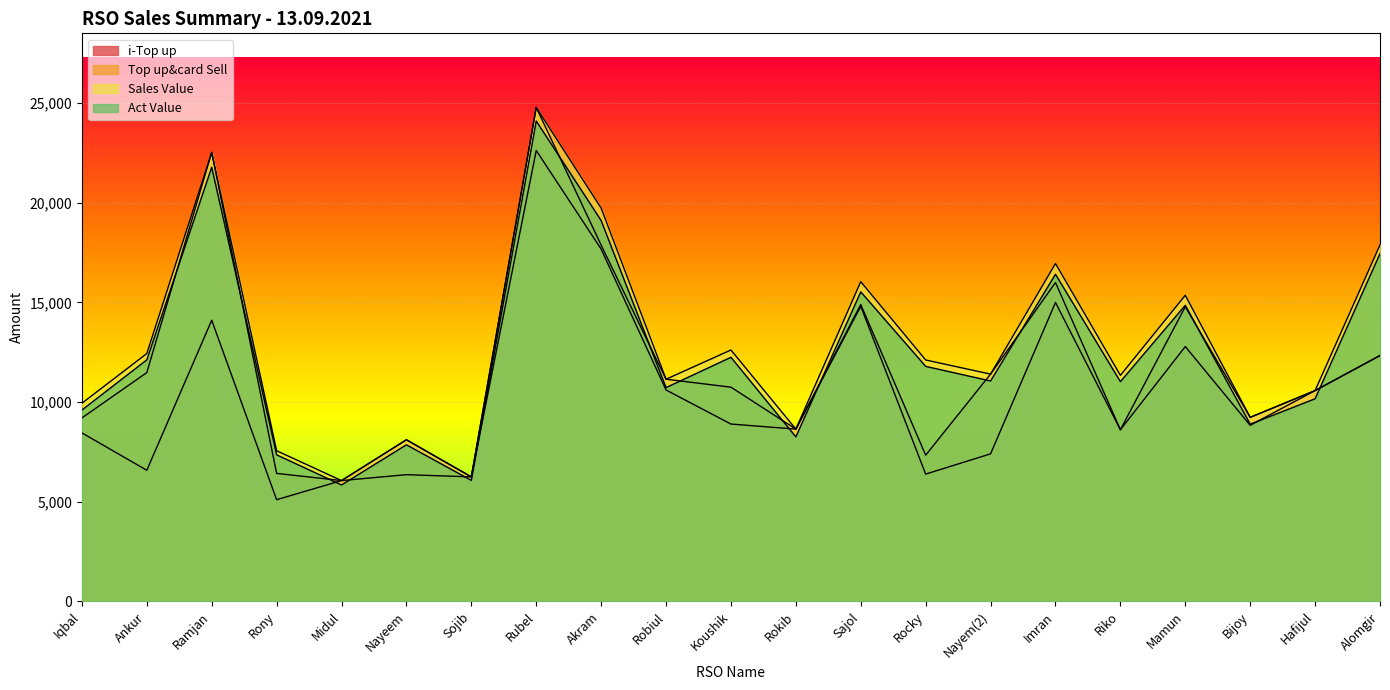

What is the highest value of the Act Value series?

24103.4